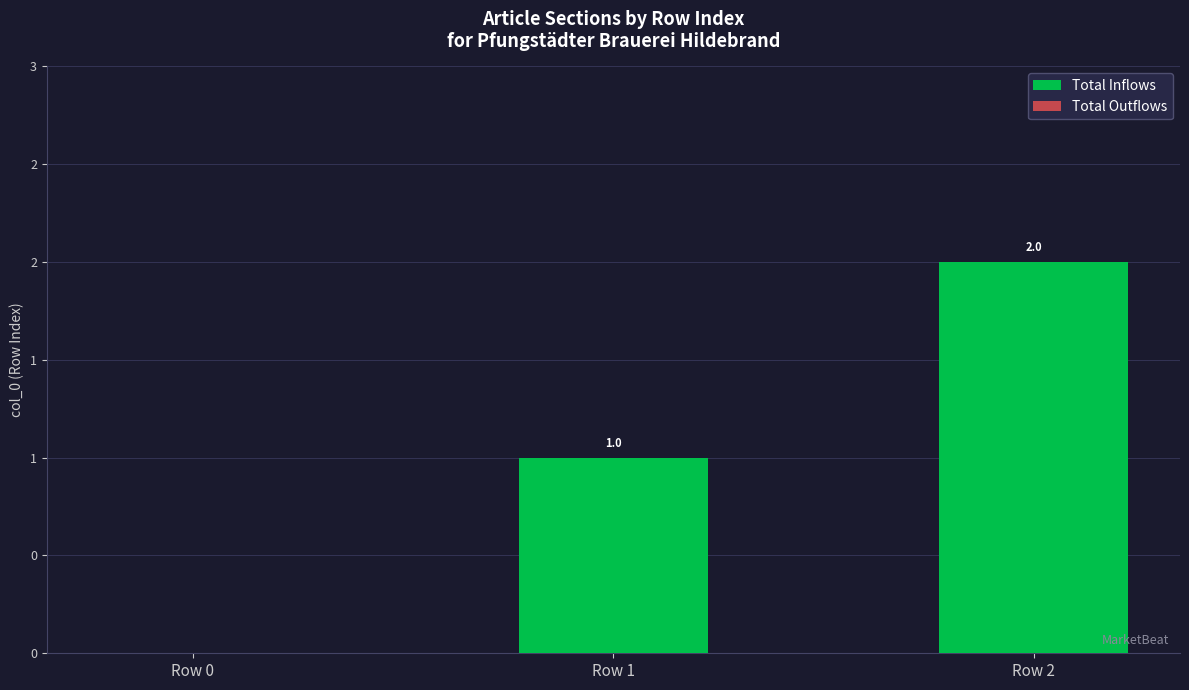

Reading left to right, what are all the values shown in this chart?

Total Inflows: 0	1	2
Total Outflows: 0	0	0